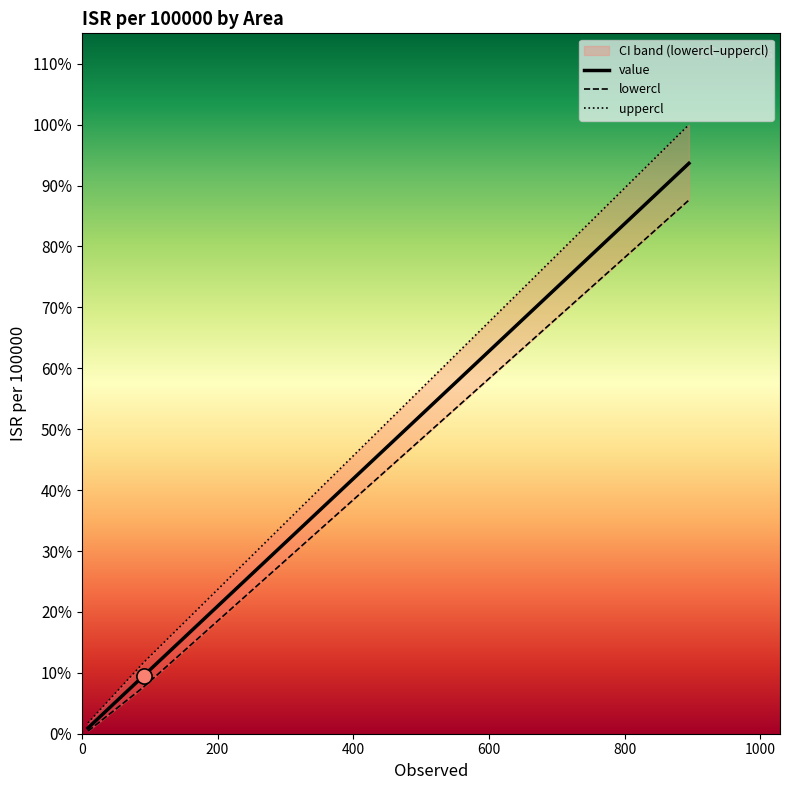

What are all the series names shown in the legend?

value, lowercl, uppercl